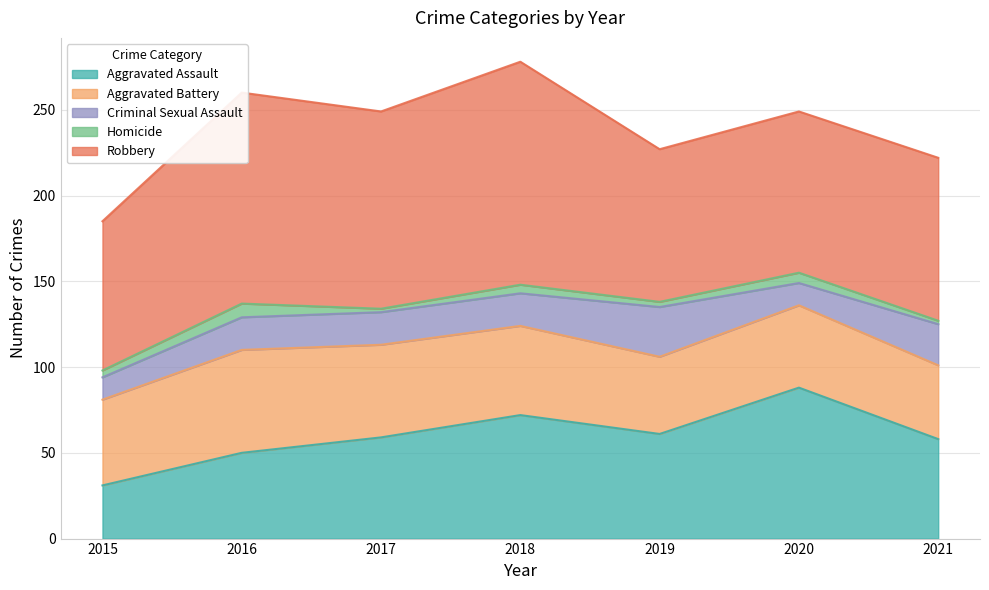

Between 2018 and 2019, which series saw the biggest shift?

Robbery